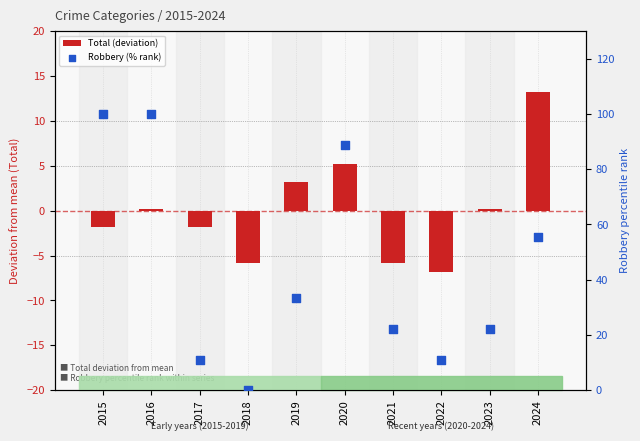

Which series contains the lowest Y value?

Total (deviation)